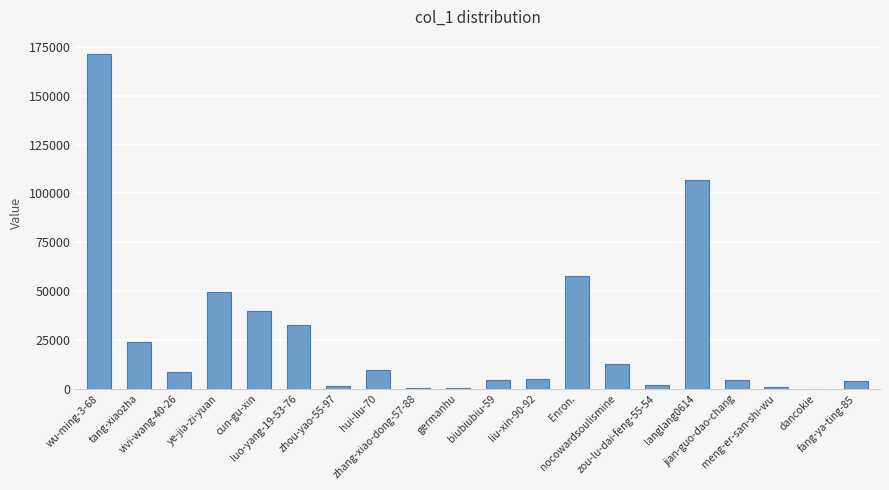

What is the greatest value displayed?

171587